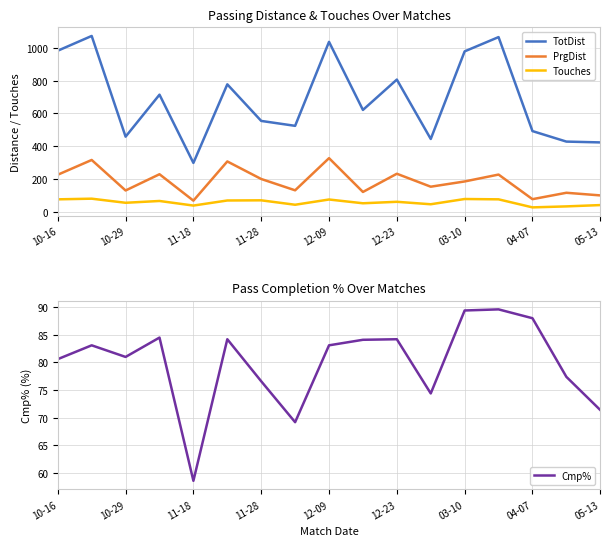

What position from the left is 10-16?

1